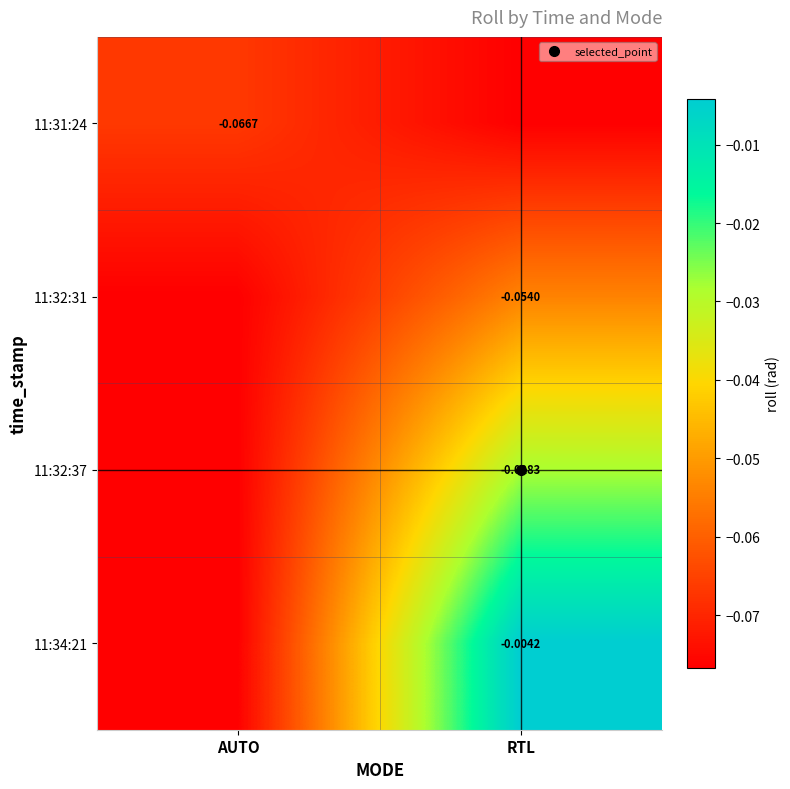

At which category does the chart reach its peak across all series?

RTL